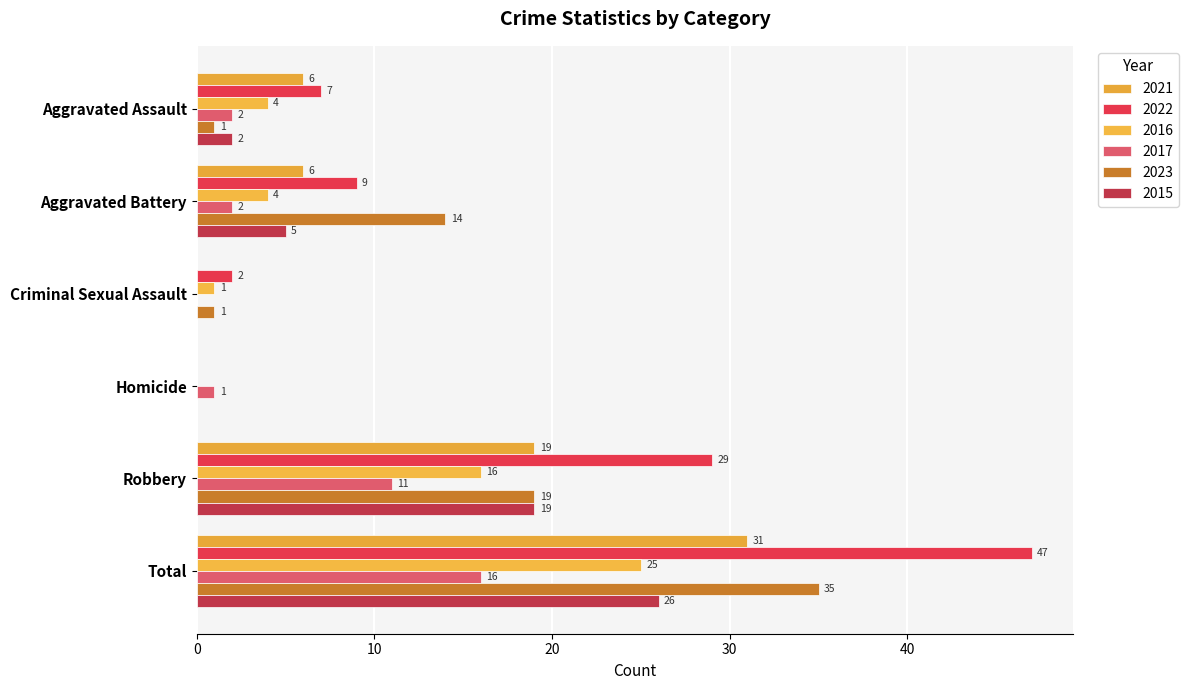

How many data points does each series have?

6